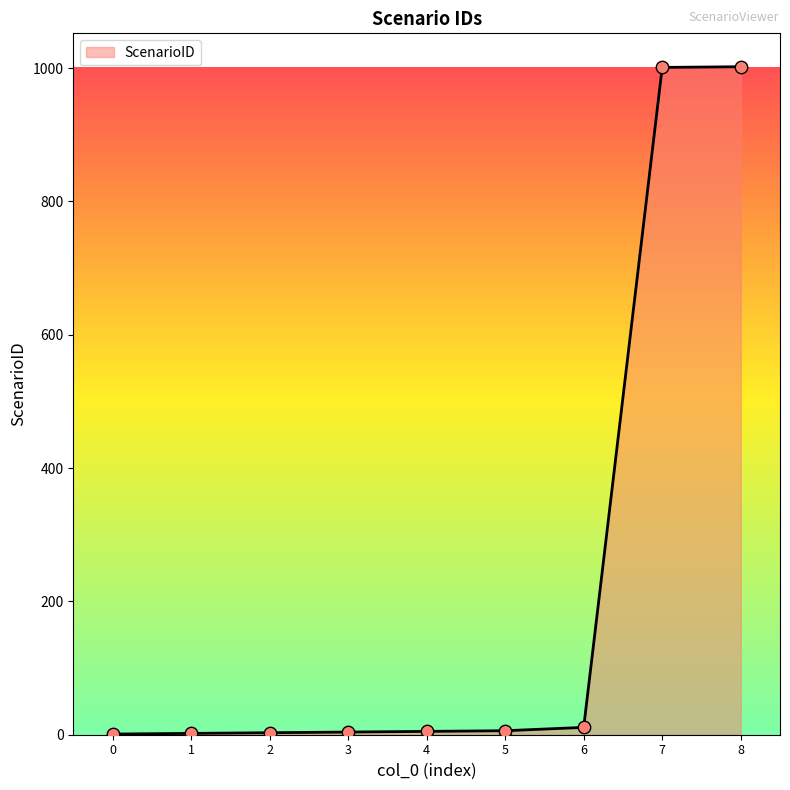

Approximately how many times larger is the value at 0 compared to 4?

0.2